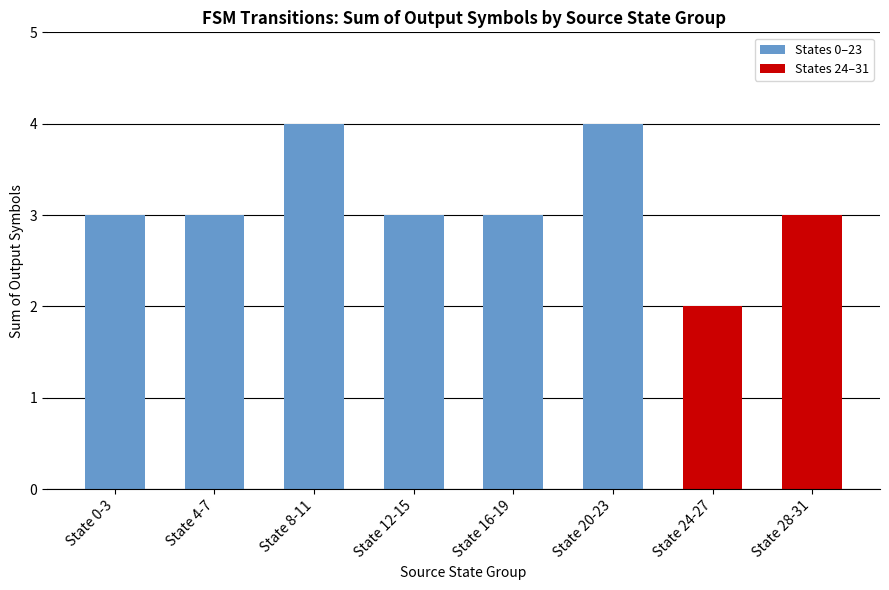

The value at State 0-3 is 2. True or false?

False